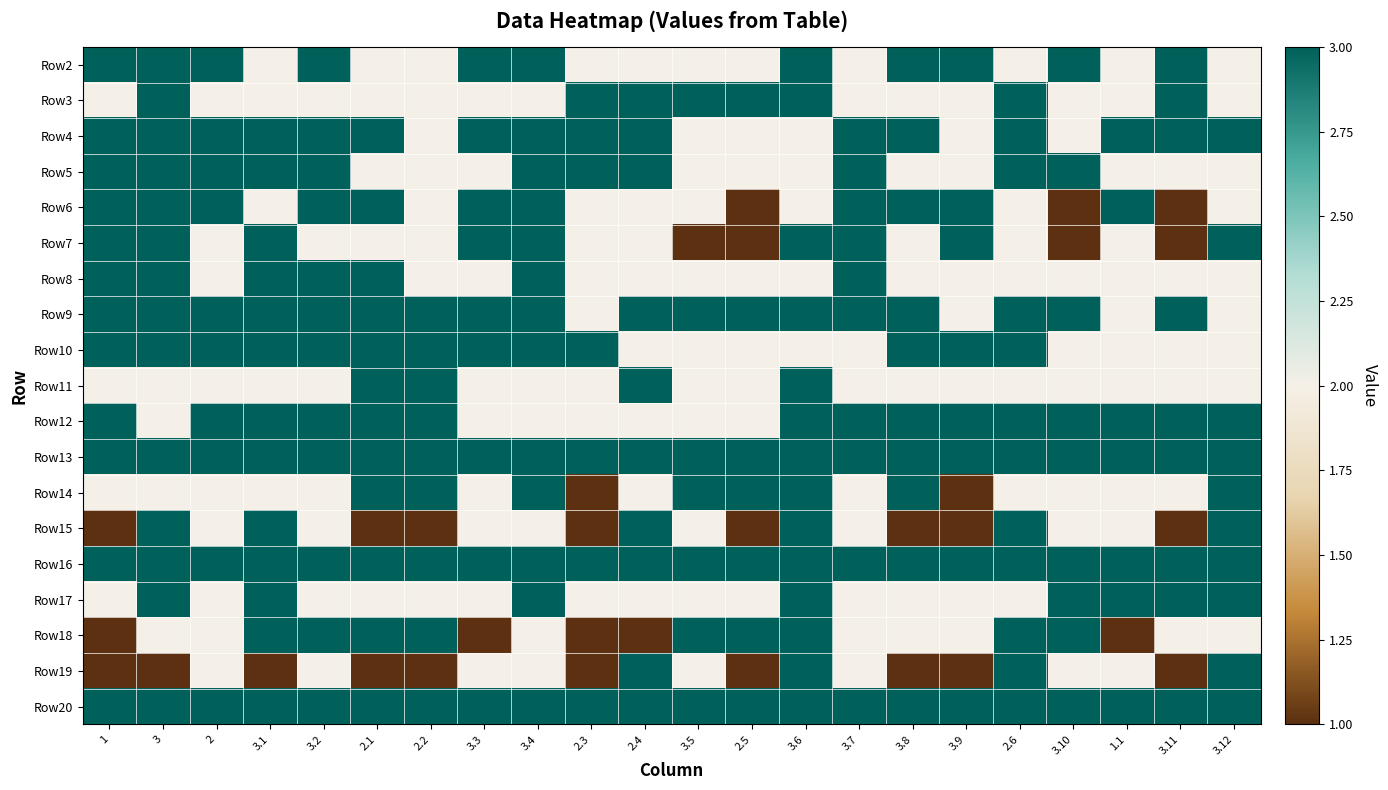

Reading left to right, list all the values displayed in this chart.

Row2: 1=3	3=3	2=3	3.1=2	3.2=3	2.1=2	2.2=2	3.3=3	3.4=3	2.3=2	2.4=2	3.5=2	2.5=2	3.6=3	3.7=2	3.8=3	3.9=3	2.6=2	3.10=3	1.1=2	3.11=3	3.12=2
Row3: 1=2	3=3	2=2	3.1=2	3.2=2	2.1=2	2.2=2	3.3=2	3.4=2	2.3=3	2.4=3	3.5=3	2.5=3	3.6=3	3.7=2	3.8=2	3.9=2	2.6=3	3.10=2	1.1=2	3.11=3	3.12=2
Row4: 1=3	3=3	2=3	3.1=3	3.2=3	2.1=3	2.2=2	3.3=3	3.4=3	2.3=3	2.4=3	3.5=2	2.5=2	3.6=2	3.7=3	3.8=3	3.9=2	2.6=3	3.10=2	1.1=3	3.11=3	3.12=3
Row5: 1=3	3=3	2=3	3.1=3	3.2=3	2.1=2	2.2=2	3.3=2	3.4=3	2.3=3	2.4=3	3.5=2	2.5=2	3.6=2	3.7=3	3.8=2	3.9=2	2.6=3	3.10=3	1.1=2	3.11=2	3.12=2
Row6: 1=3	3=3	2=3	3.1=2	3.2=3	2.1=3	2.2=2	3.3=3	3.4=3	2.3=2	2.4=2	3.5=2	2.5=1	3.6=2	3.7=3	3.8=3	3.9=3	2.6=2	3.10=1	1.1=3	3.11=1	3.12=2
Row7: 1=3	3=3	2=2	3.1=3	3.2=2	2.1=2	2.2=2	3.3=3	3.4=3	2.3=2	2.4=2	3.5=1	2.5=1	3.6=3	3.7=3	3.8=2	3.9=3	2.6=2	3.10=1	1.1=2	3.11=1	3.12=3
Row8: 1=3	3=3	2=2	3.1=3	3.2=3	2.1=3	2.2=2	3.3=2	3.4=3	2.3=2	2.4=2	3.5=2	2.5=2	3.6=2	3.7=3	3.8=2	3.9=2	2.6=2	3.10=2	1.1=2	3.11=2	3.12=2
Row9: 1=3	3=3	2=3	3.1=3	3.2=3	2.1=3	2.2=3	3.3=3	3.4=3	2.3=2	2.4=3	3.5=3	2.5=3	3.6=3	3.7=3	3.8=3	3.9=2	2.6=3	3.10=3	1.1=2	3.11=3	3.12=2
Row10: 1=3	3=3	2=3	3.1=3	3.2=3	2.1=3	2.2=3	3.3=3	3.4=3	2.3=3	2.4=2	3.5=2	2.5=2	3.6=2	3.7=2	3.8=3	3.9=3	2.6=3	3.10=2	1.1=2	3.11=2	3.12=2
Row11: 1=2	3=2	2=2	3.1=2	3.2=2	2.1=3	2.2=3	3.3=2	3.4=2	2.3=2	2.4=3	3.5=2	2.5=2	3.6=3	3.7=2	3.8=2	3.9=2	2.6=2	3.10=2	1.1=2	3.11=2	3.12=2
Row12: 1=3	3=2	2=3	3.1=3	3.2=3	2.1=3	2.2=3	3.3=2	3.4=2	2.3=2	2.4=2	3.5=2	2.5=2	3.6=3	3.7=3	3.8=3	3.9=3	2.6=3	3.10=3	1.1=3	3.11=3	3.12=3
Row13: 1=3	3=3	2=3	3.1=3	3.2=3	2.1=3	2.2=3	3.3=3	3.4=3	2.3=3	2.4=3	3.5=3	2.5=3	3.6=3	3.7=3	3.8=3	3.9=3	2.6=3	3.10=3	1.1=3	3.11=3	3.12=3
Row14: 1=2	3=2	2=2	3.1=2	3.2=2	2.1=3	2.2=3	3.3=2	3.4=3	2.3=1	2.4=2	3.5=3	2.5=3	3.6=3	3.7=2	3.8=3	3.9=1	2.6=2	3.10=2	1.1=2	3.11=2	3.12=3
Row15: 1=1	3=3	2=2	3.1=3	3.2=2	2.1=1	2.2=1	3.3=2	3.4=2	2.3=1	2.4=3	3.5=2	2.5=1	3.6=3	3.7=2	3.8=1	3.9=1	2.6=3	3.10=2	1.1=2	3.11=1	3.12=3
Row16: 1=3	3=3	2=3	3.1=3	3.2=3	2.1=3	2.2=3	3.3=3	3.4=3	2.3=3	2.4=3	3.5=3	2.5=3	3.6=3	3.7=3	3.8=3	3.9=3	2.6=3	3.10=3	1.1=3	3.11=3	3.12=3
Row17: 1=2	3=3	2=2	3.1=3	3.2=2	2.1=2	2.2=2	3.3=2	3.4=3	2.3=2	2.4=2	3.5=2	2.5=2	3.6=3	3.7=2	3.8=2	3.9=2	2.6=2	3.10=3	1.1=3	3.11=3	3.12=3
Row18: 1=1	3=2	2=2	3.1=3	3.2=3	2.1=3	2.2=3	3.3=1	3.4=2	2.3=1	2.4=1	3.5=3	2.5=3	3.6=3	3.7=2	3.8=2	3.9=2	2.6=3	3.10=3	1.1=1	3.11=2	3.12=2
Row19: 1=1	3=1	2=2	3.1=1	3.2=2	2.1=1	2.2=1	3.3=2	3.4=2	2.3=1	2.4=3	3.5=2	2.5=1	3.6=3	3.7=2	3.8=1	3.9=1	2.6=3	3.10=2	1.1=2	3.11=1	3.12=3
Row20: 1=3	3=3	2=3	3.1=3	3.2=3	2.1=3	2.2=3	3.3=3	3.4=3	2.3=3	2.4=3	3.5=3	2.5=3	3.6=3	3.7=3	3.8=3	3.9=3	2.6=3	3.10=3	1.1=3	3.11=3	3.12=3